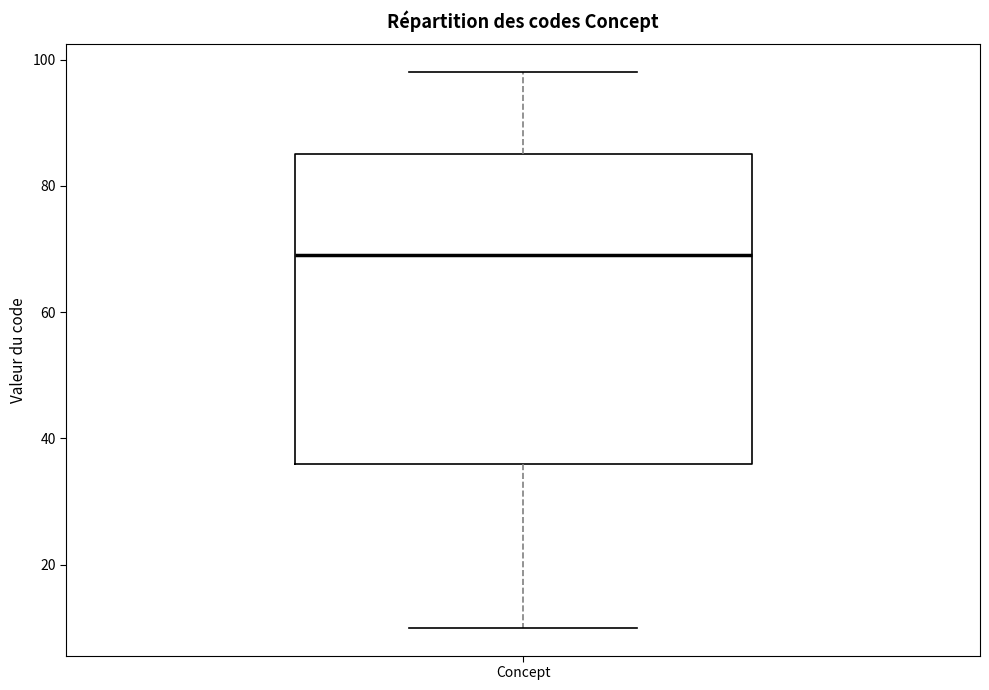

Where does the upper whisker of the box for Concept end on the y-axis? The values are not printed on the chart, so give them approximately, as read against the axis.

98